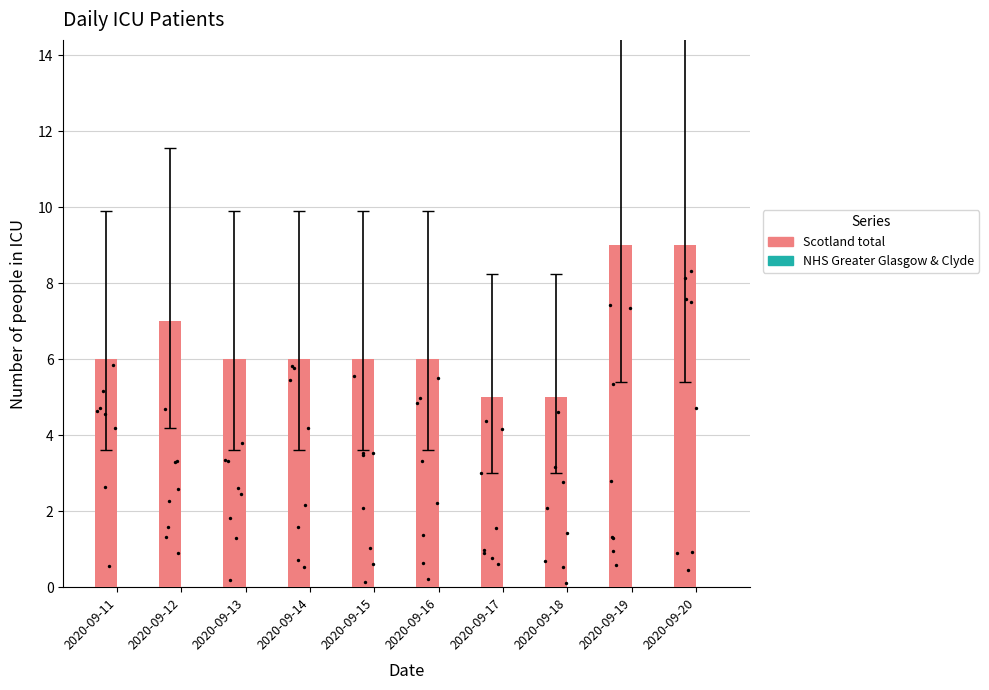

At which category is the sum across all series the highest?

2020-09-19